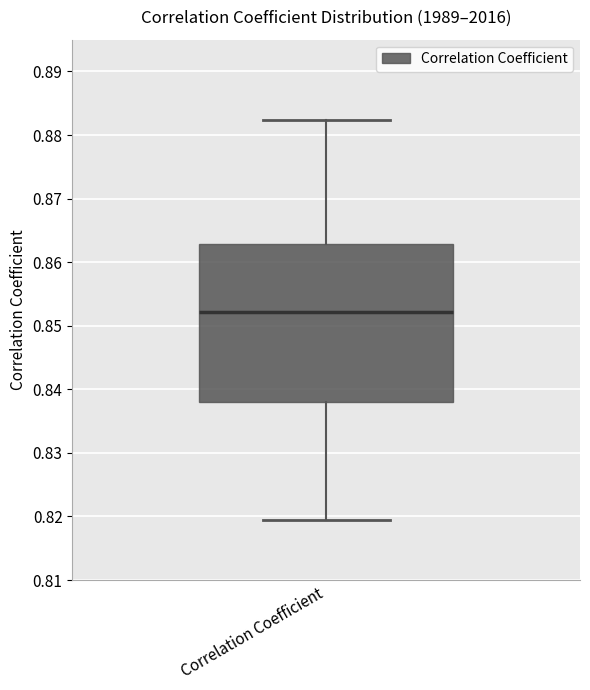

Transcribe this box plot: give where the median line is, the range the box spans, and where the two whiskers end, as read against the y-axis. The values are not printed on the chart, so give them approximately, as read against the axis.

median 0.852, box 0.838 to 0.863, whiskers 0.820 to 0.882